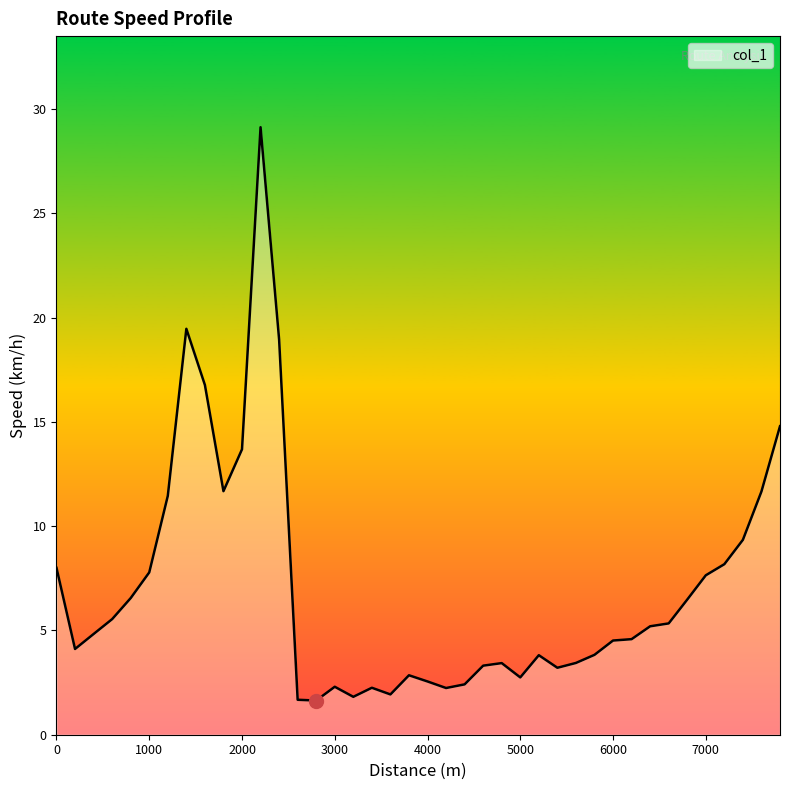

What is the difference between the maximum and minimum values?

27.5